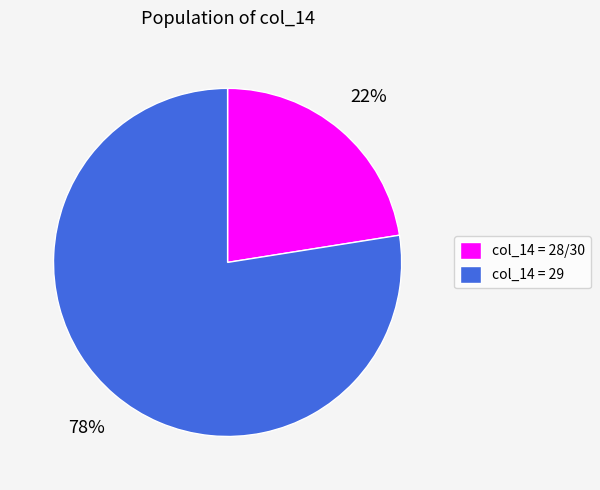

To the nearest percent, what portion does col_14 = 29 represent?

78%